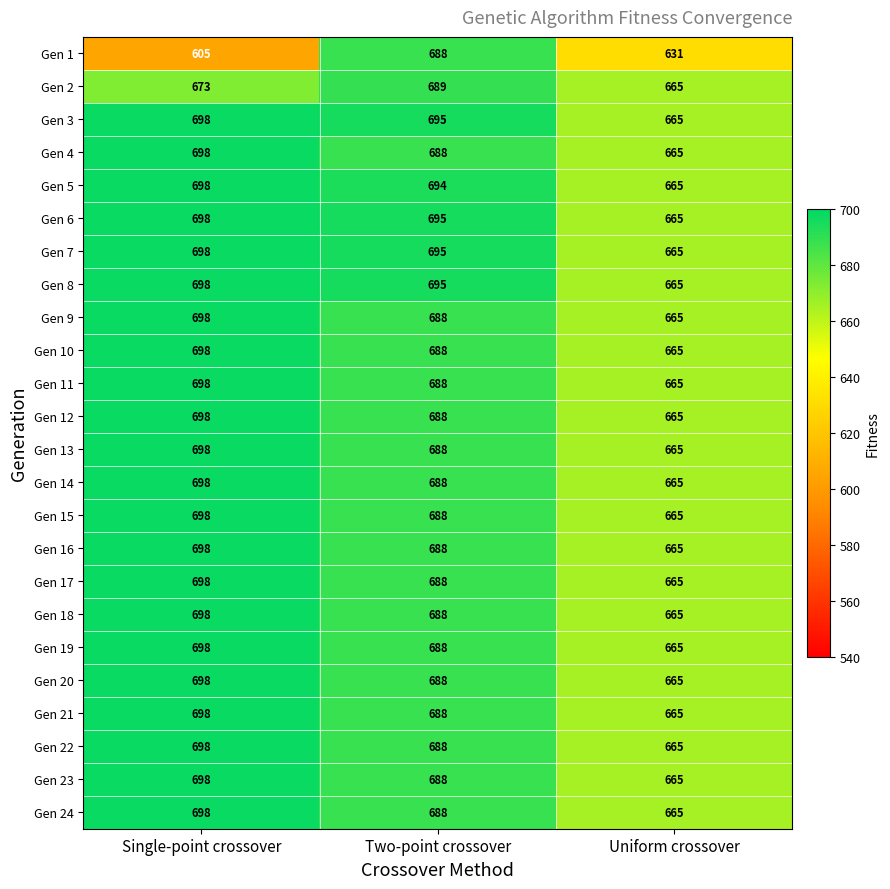

What is the total value across all series at Two-point crossover?

16547